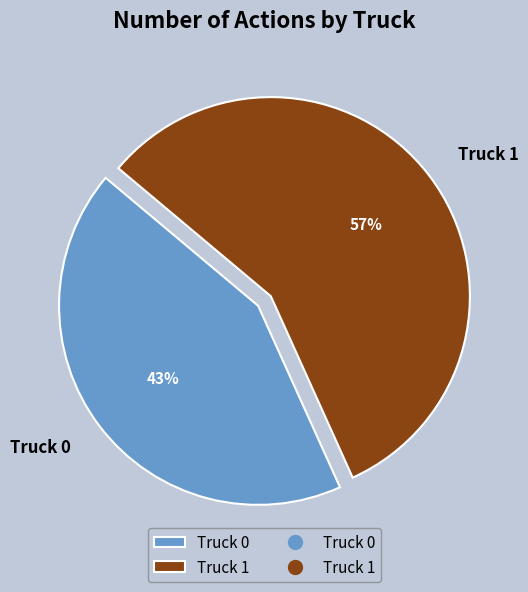

Combined, do Truck 0 and Truck 1 account for over 50%?

Yes